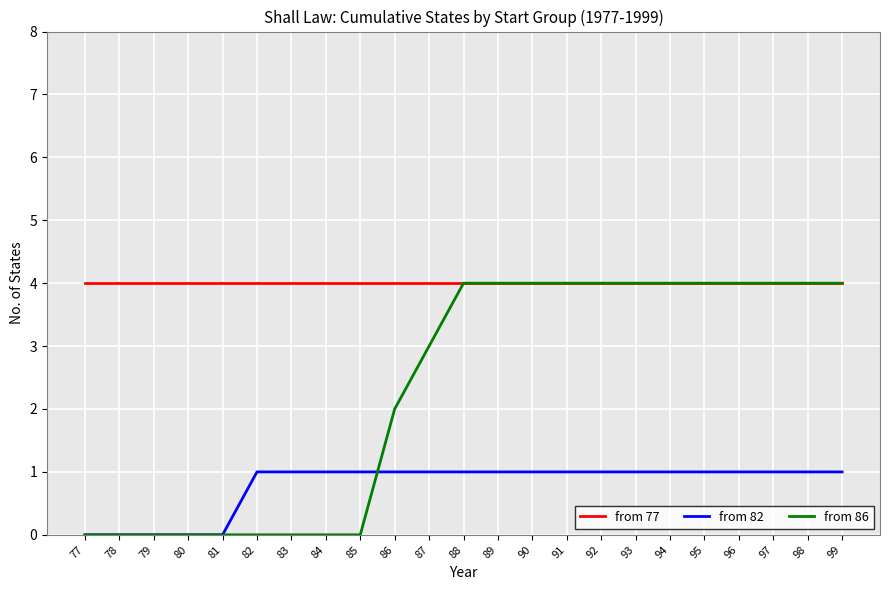

The value of from 77 at 78 is 6. True or false?

False